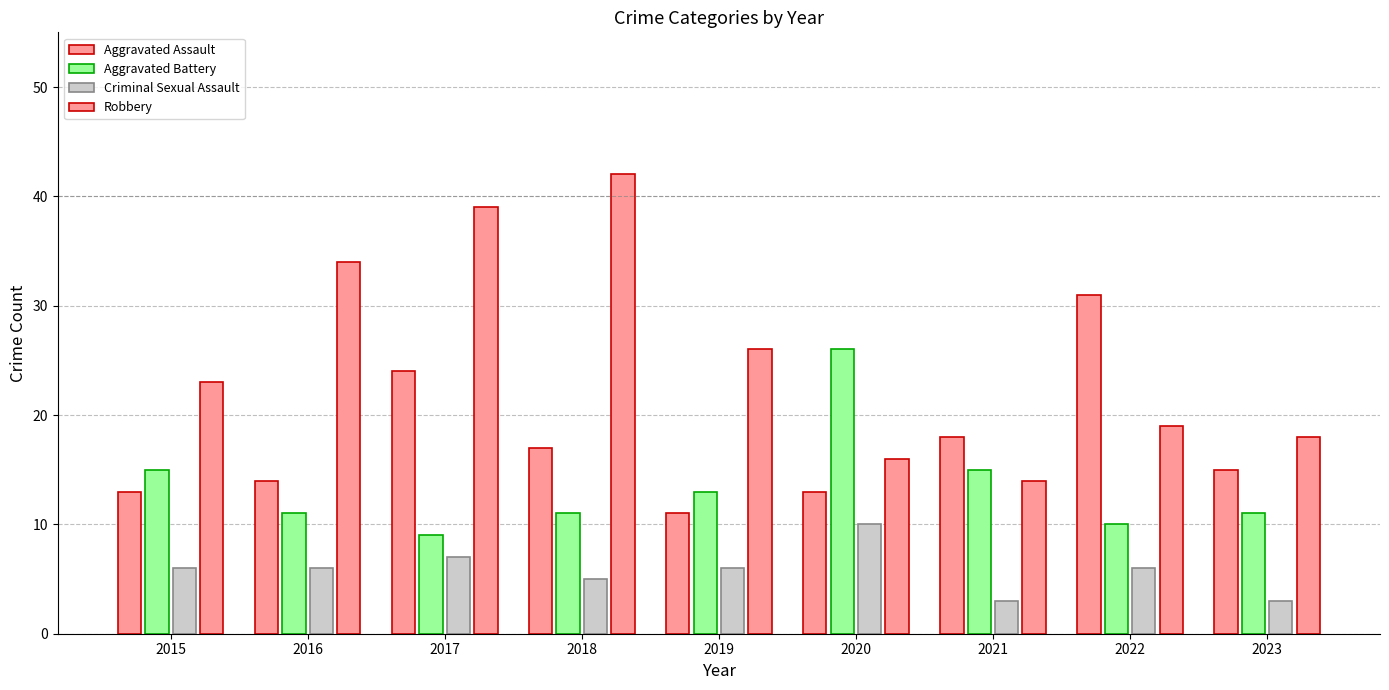

List the series in order of their overall mean, highest first.

Robbery, Aggravated Assault, Aggravated Battery, Criminal Sexual Assault